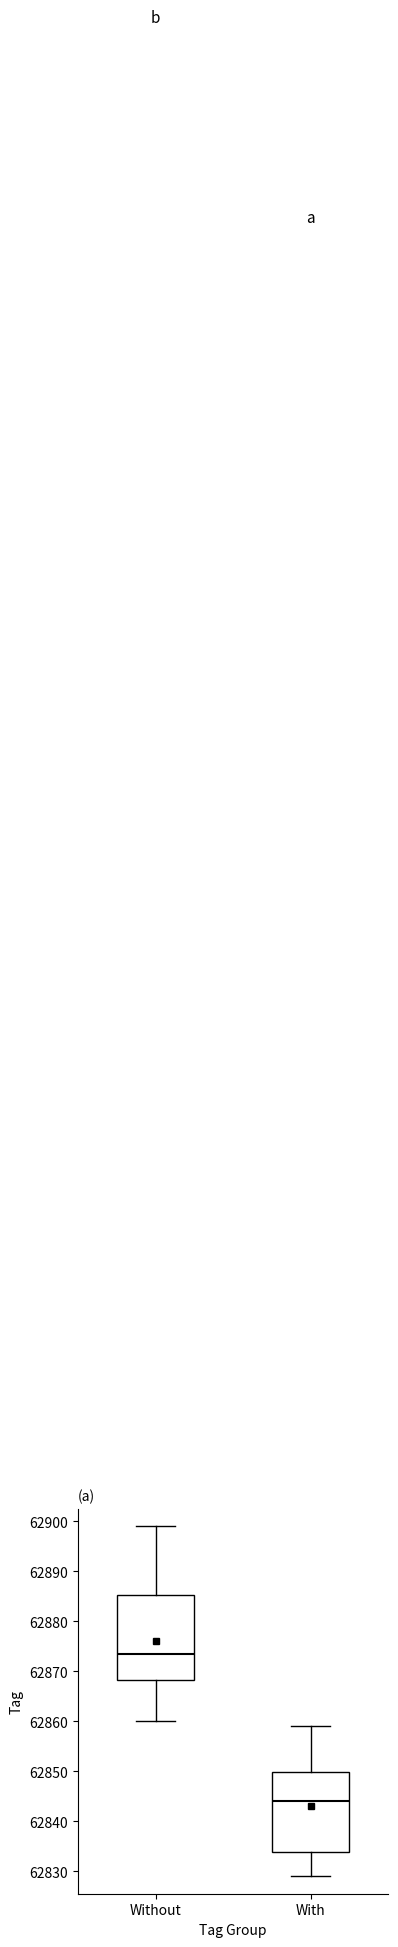

Reading left to right, transcribe this box plot: for each box, give where its median line is, the range the box spans, and where its two whiskers end, as read against the y-axis. The values are not printed on the chart, so give them approximately, as read against the axis.

Without: median 62874, box 62868 to 62885, whiskers 62860 to 62899
With: median 62844, box 62834 to 62850, whiskers 62829 to 62859